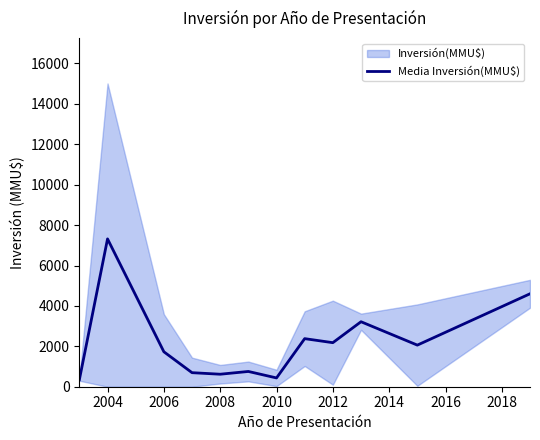

Does the chart display data point markers on the line(s)?

No